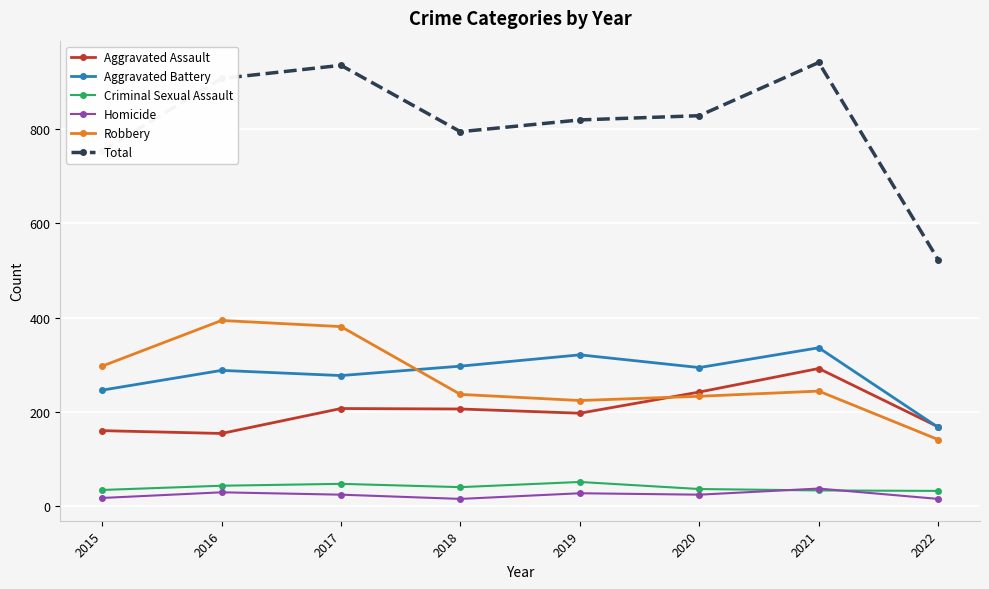

True or false: Total and Aggravated Assault intersect in this chart.

False